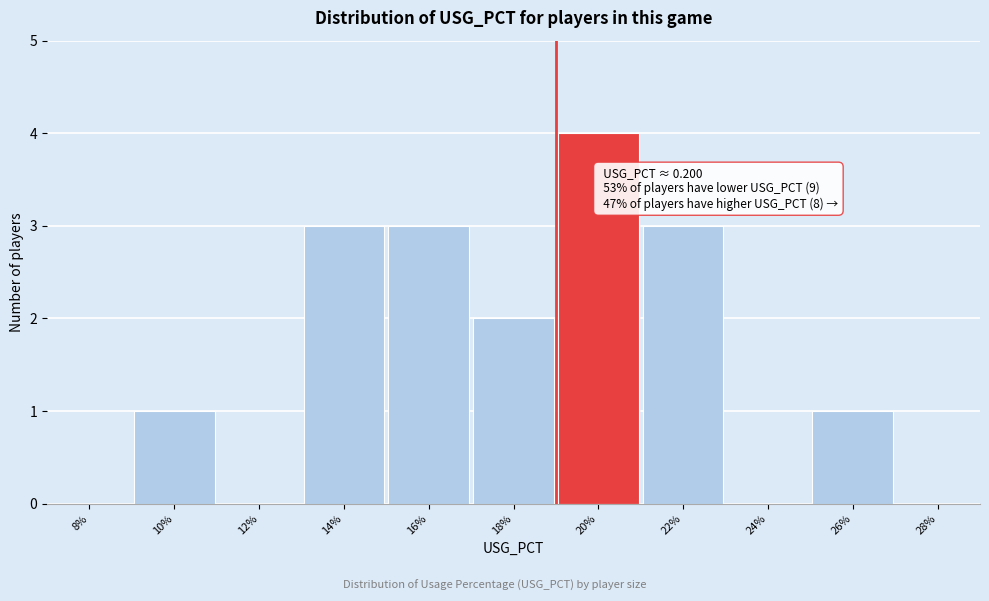

Reading right to left, transcribe all the data shown in this chart.

28%=0	26%=1	24%=0	22%=3	20%=4	18%=2	16%=3	14%=3	12%=0	10%=1	8%=0